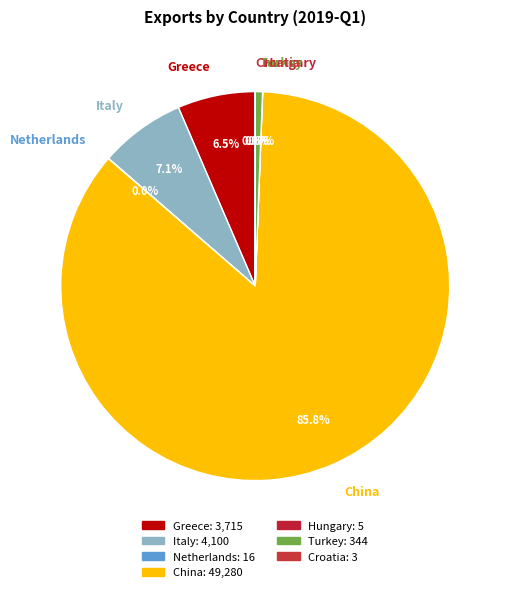

Which has a higher value, Turkey or China?

China